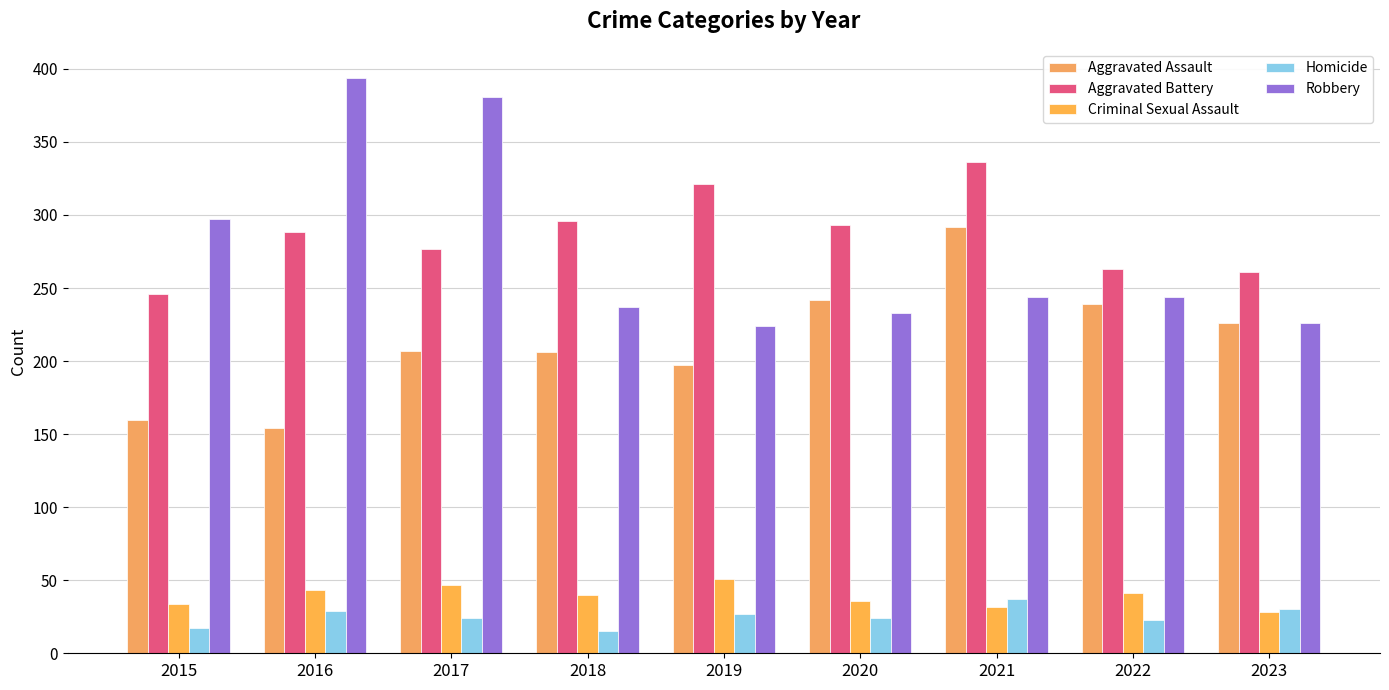

Reading right to left, transcribe all the data shown in this chart.

Aggravated Assault: 2023=226	2022=239	2021=292	2020=242	2019=197	2018=206	2017=207	2016=154	2015=160
Aggravated Battery: 2023=261	2022=263	2021=336	2020=293	2019=321	2018=296	2017=277	2016=288	2015=246
Criminal Sexual Assault: 2023=28	2022=41	2021=32	2020=36	2019=51	2018=40	2017=47	2016=43	2015=34
Homicide: 2023=30	2022=23	2021=37	2020=24	2019=27	2018=15	2017=24	2016=29	2015=17
Robbery: 2023=226	2022=244	2021=244	2020=233	2019=224	2018=237	2017=381	2016=394	2015=297